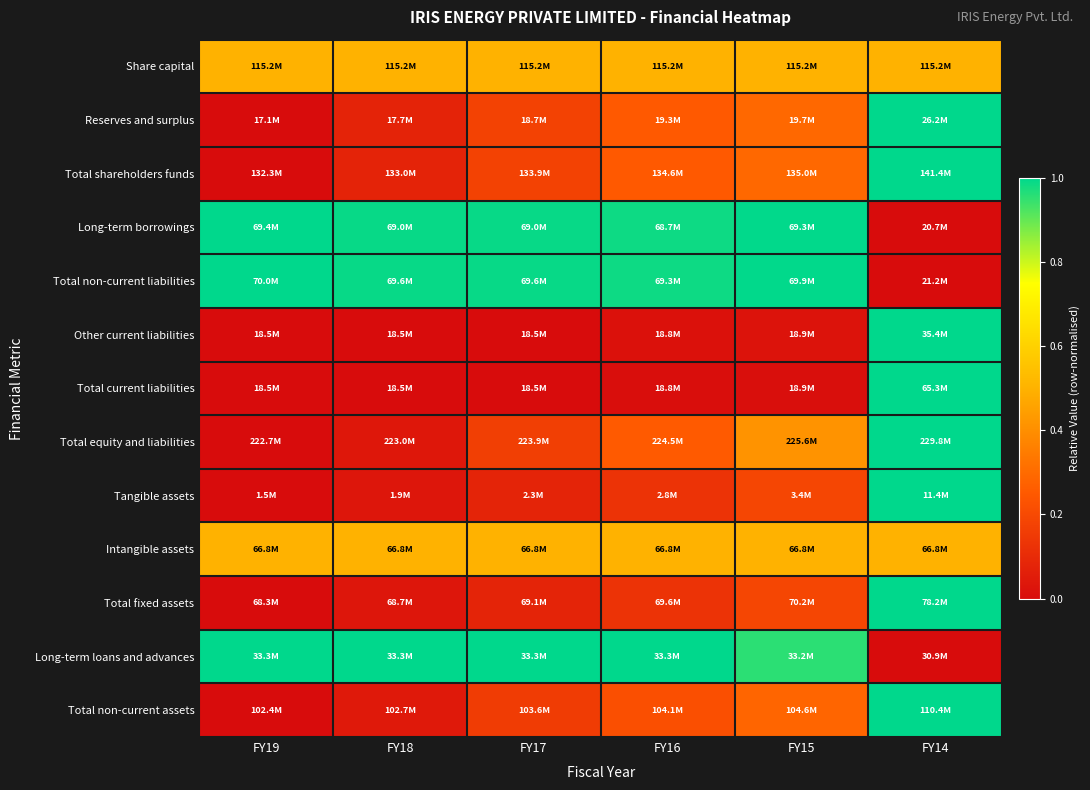

Between FY18 and FY17, which series saw the biggest shift?

Total equity and liabilities